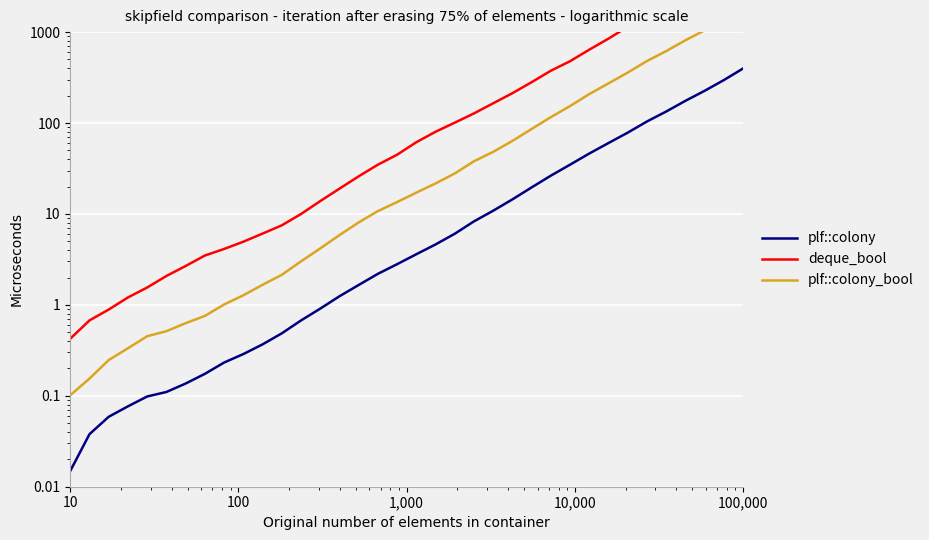

Count the number of data series in this chart.

3